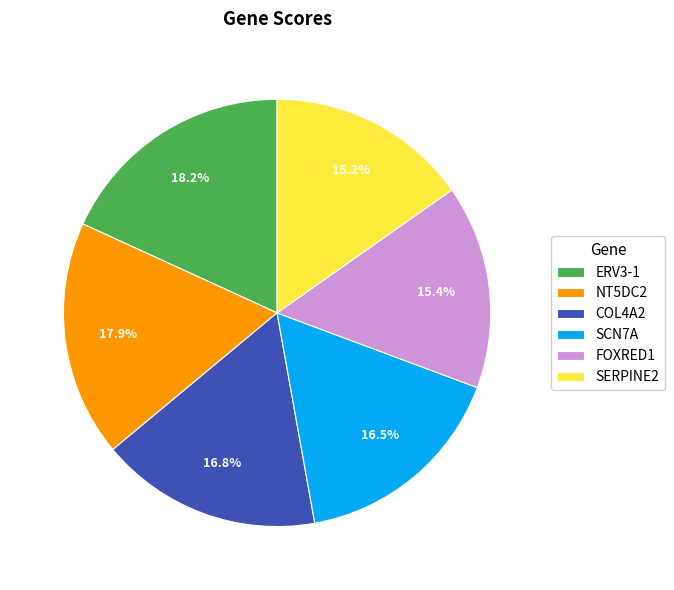

How many segments does this pie chart have?

6